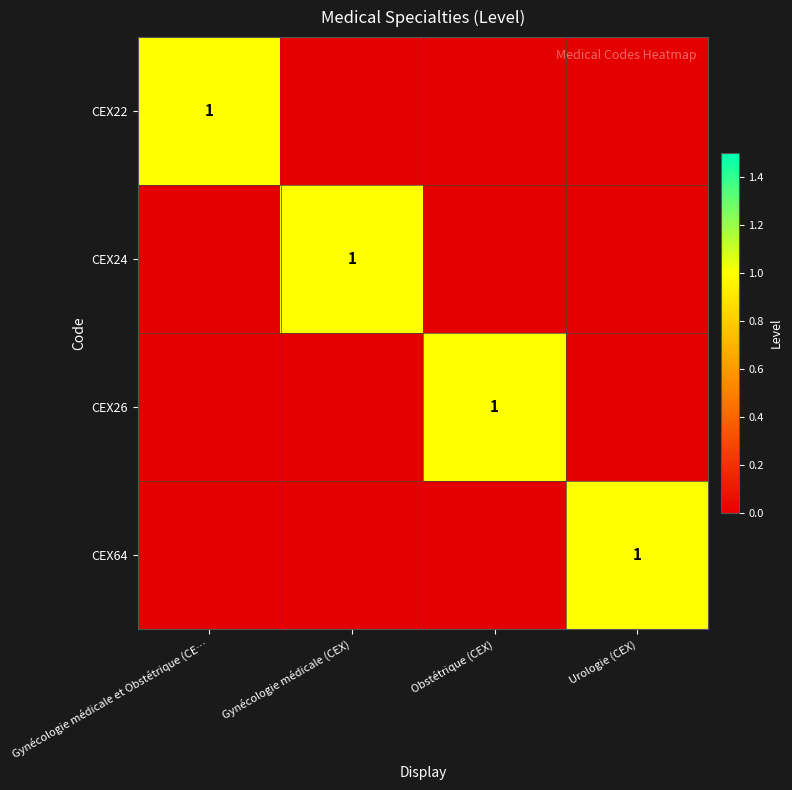

List the labels in order of CEX24 value, smallest first.

Gynécologie médicale et Obstétrique (CE…, Obstétrique (CEX), Urologie (CEX), Gynécologie médicale (CEX)